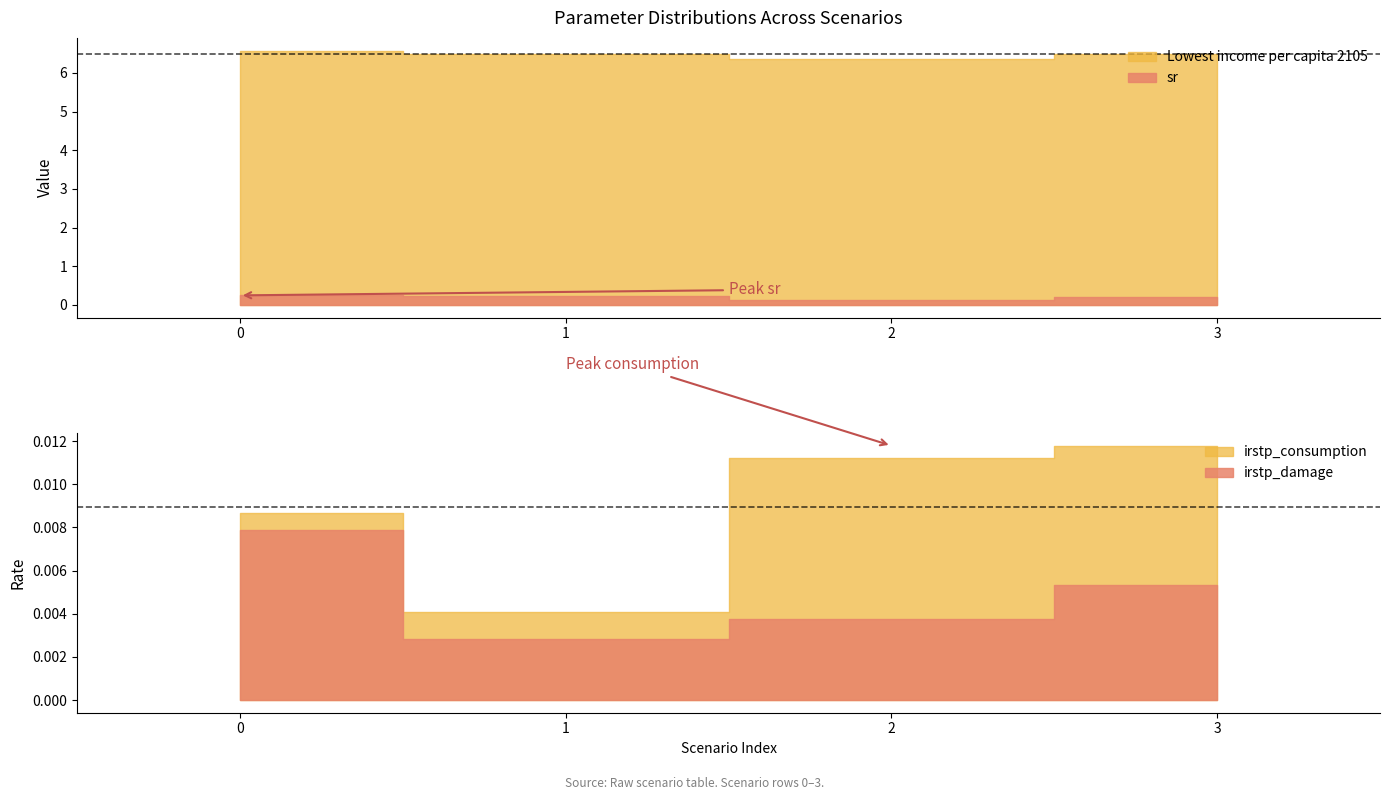

What is the sum of all Lowest income per capita 2105 values?

25.9